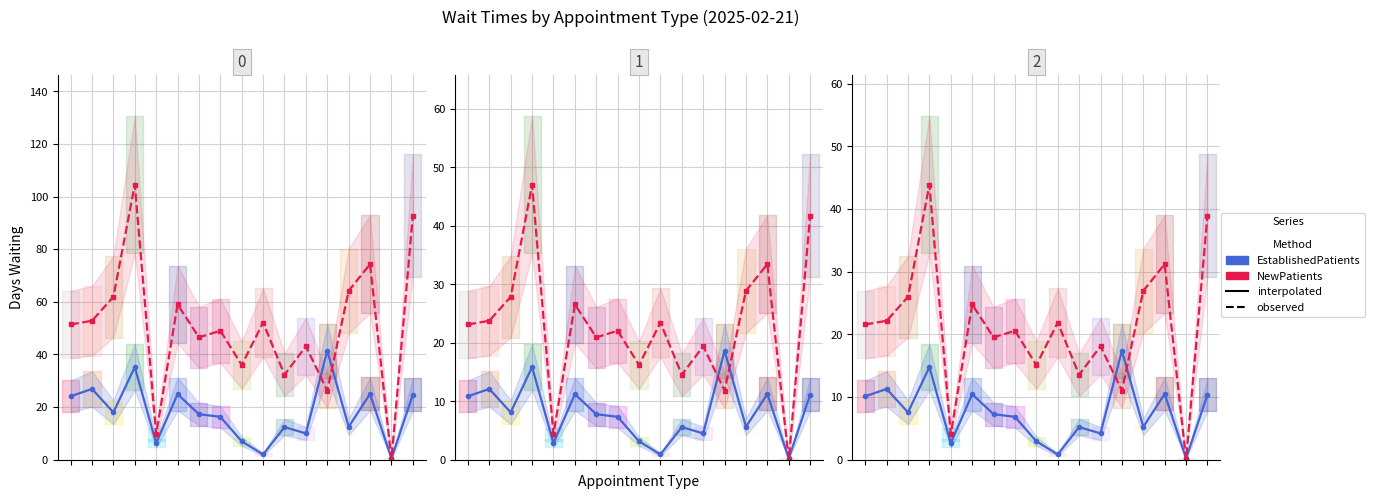

What is the difference between the NewPatients values at 3 and 8?

28.8